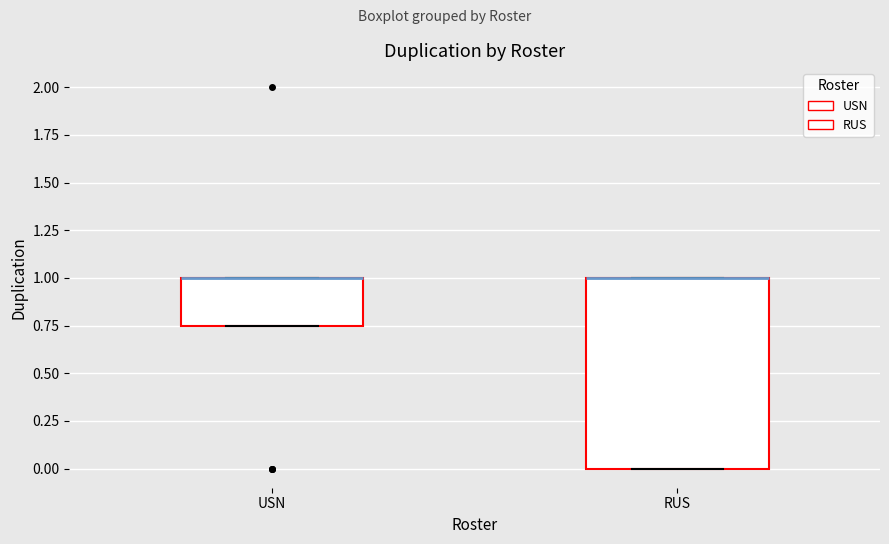

Reading left to right, transcribe this box plot: for each box, give where its median line is, the range the box spans, and where its two whiskers end, as read against the y-axis. The values are not printed on the chart, so give them approximately, as read against the axis.

USN: median 1.00 (drawn on the box's upper edge), box 0.75 to 1.00, whiskers 0.75 to 1.00
RUS: median 1.00 (drawn on the box's upper edge), box 0.00 to 1.00, whiskers 0.00 to 1.00